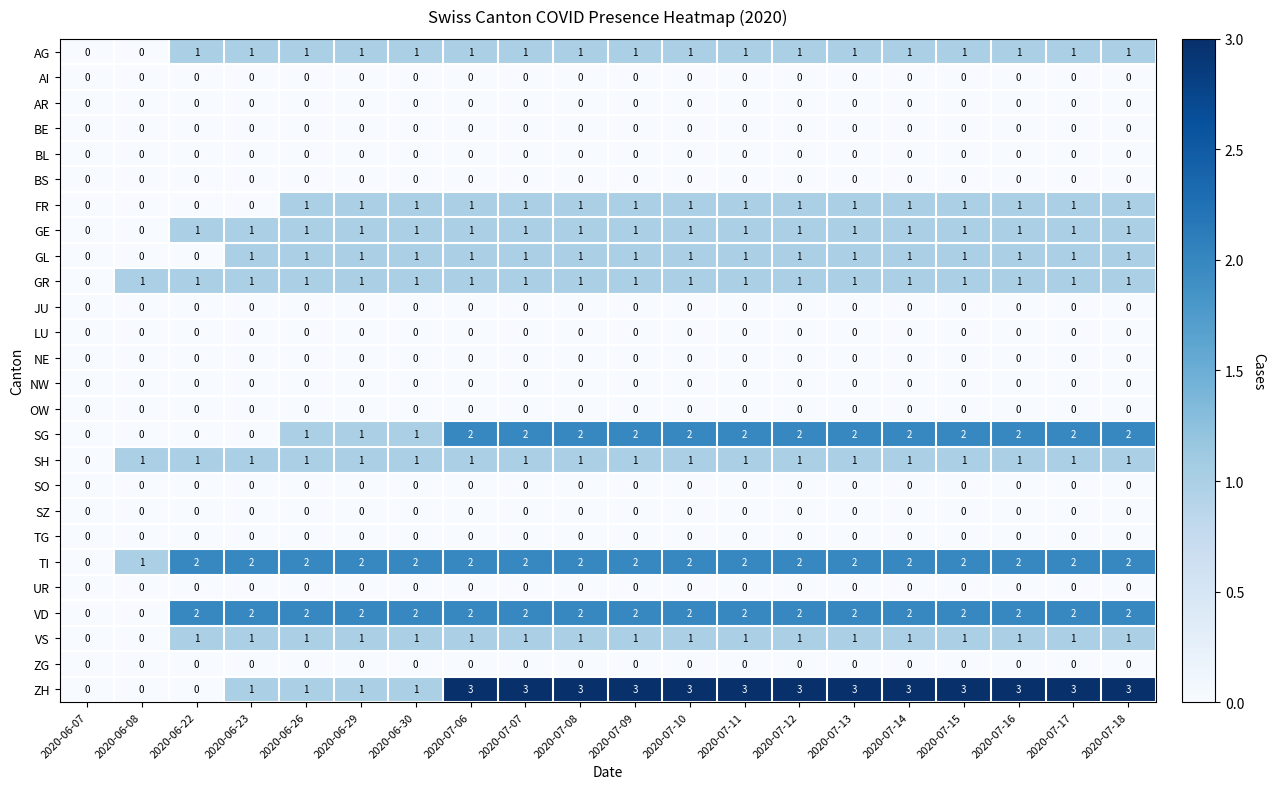

What is the total value across all series at 2020-07-16?

16